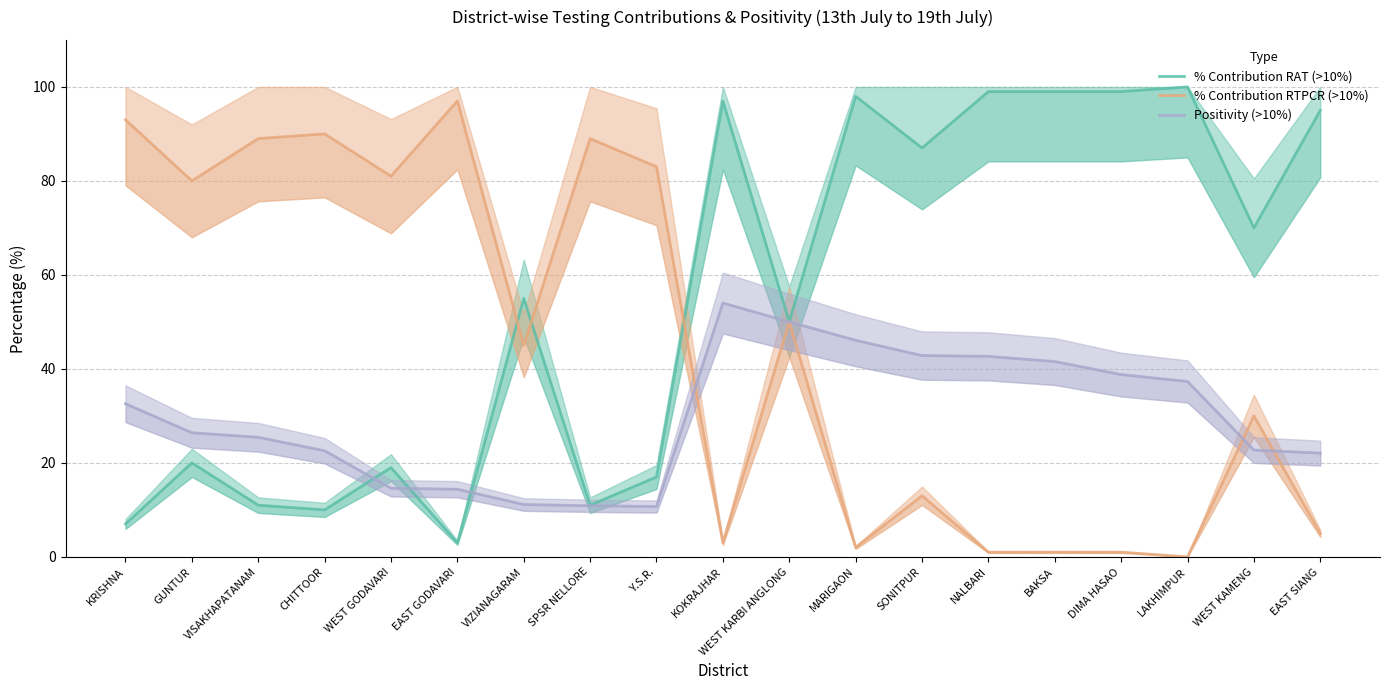

What position from the right is SONITPUR?

7